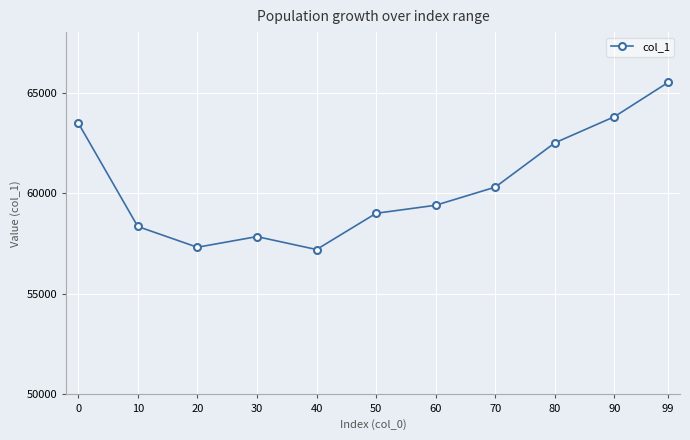

Is it true that the value at 50 is 59000?

True